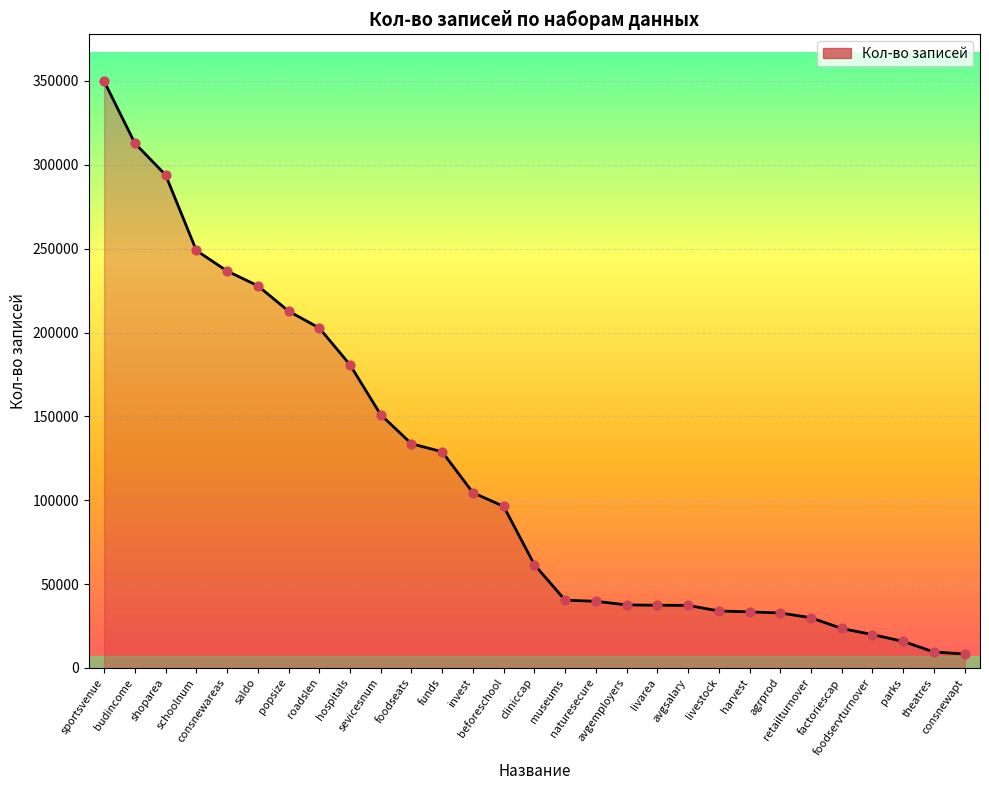

Approximately how many times larger is the value at saldo compared to invest?

2.2